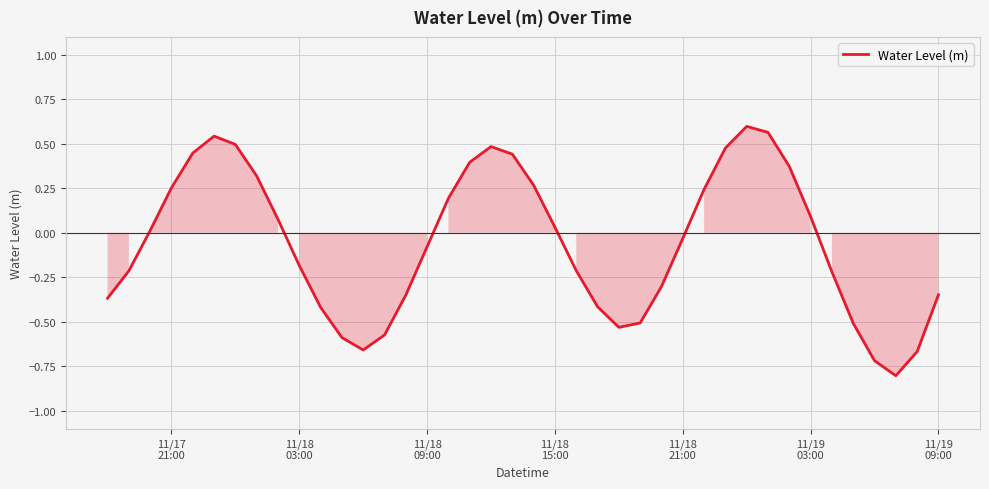

Is this an area chart (filled region under the line)?

Yes